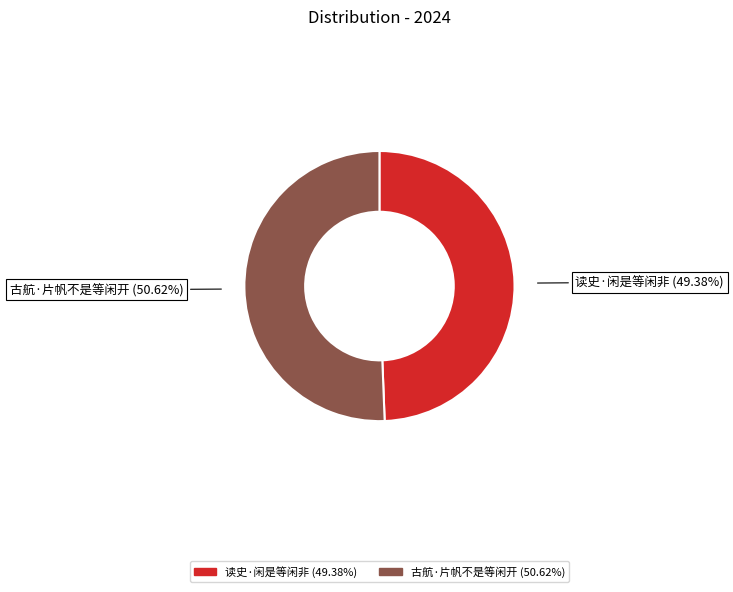

To the nearest percent, what portion does 古航·片帆不是等闲开 represent?

51%